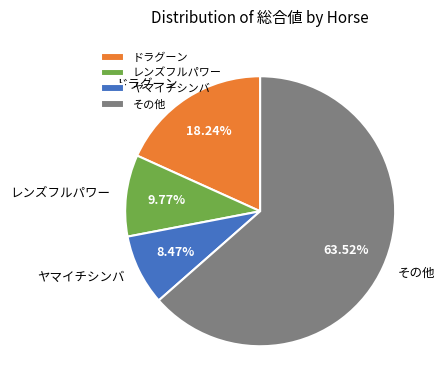

To the nearest percent, what is the average slice percentage?

25%